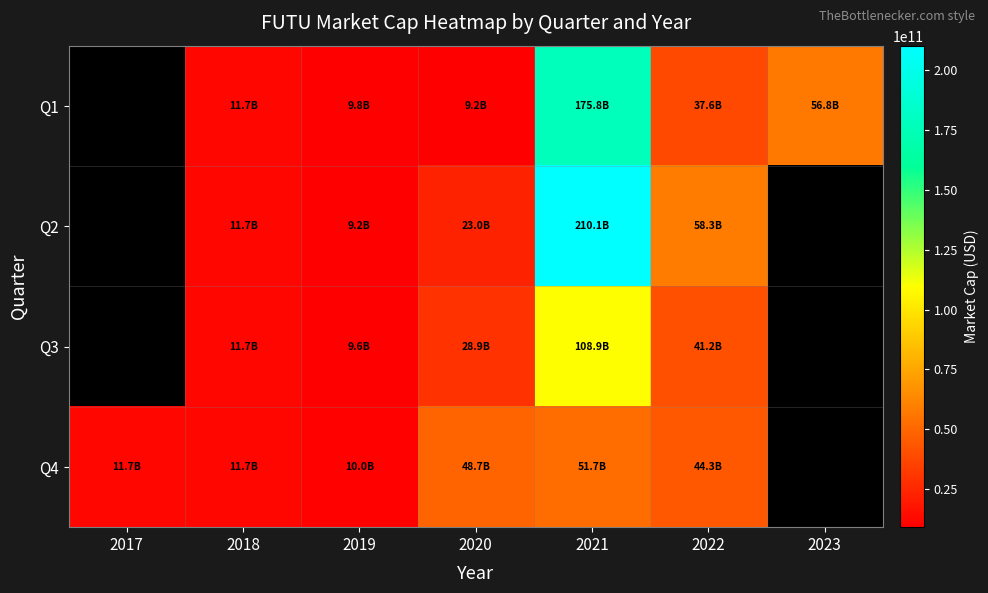

Rank the categories by Q2 value from lowest to highest.

2019, 2017, 2018, 2020, 2022, 2021, 2023